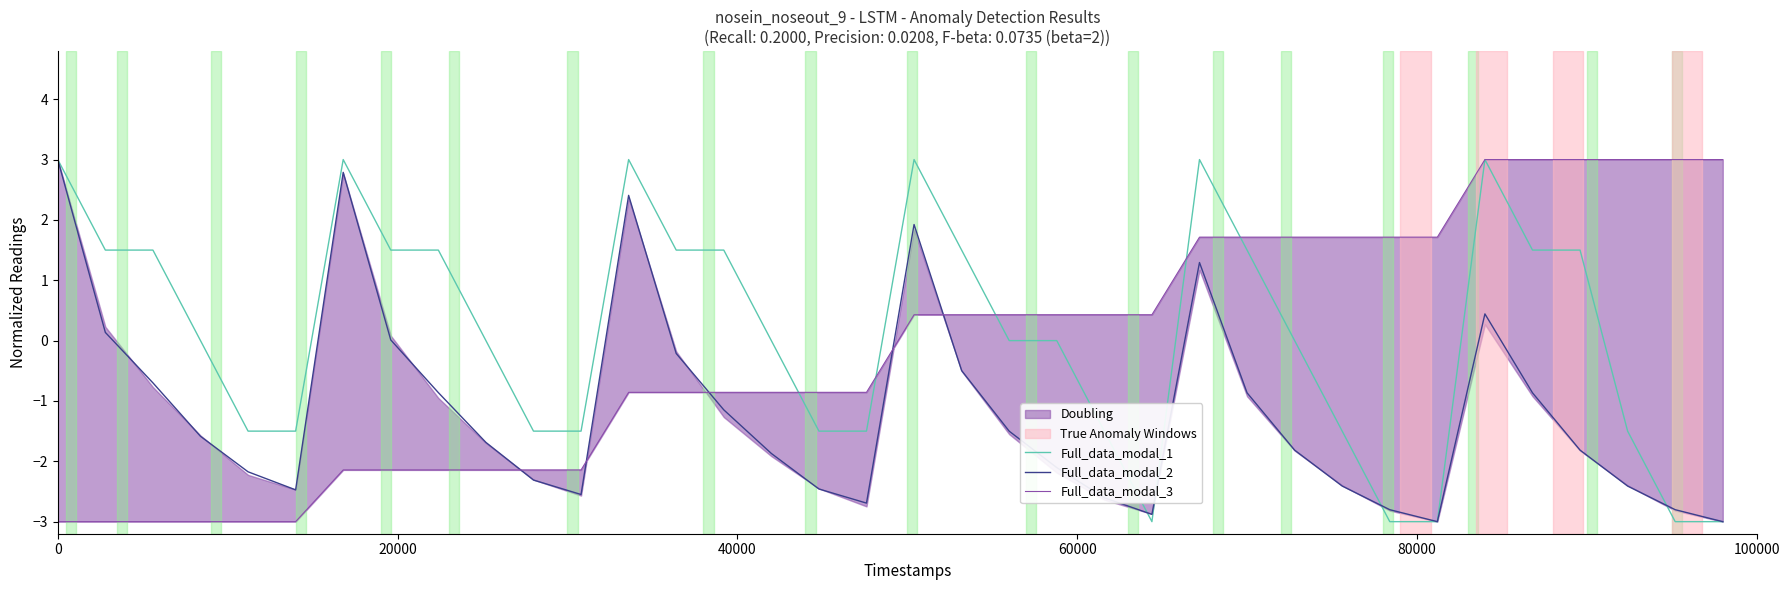

Reading left to right, list all the values displayed in this chart.

Full_data_modal_1: 3.0	1.5	1.5	0.0	-1.5	-1.5	3.0	1.5	1.5	0.0	-1.5	-1.5	3.0	1.5	1.5	0.0	-1.5	-1.5	3.0	1.5	0.0	0.0	-1.5	-3.0	3.0	1.5	0.0	-1.5	-3.0	-3.0	3.0	1.5	1.5	-1.5	-3.0	-3.0
Full_data_modal_2: 3.0	0.1	-0.7	-1.6	-2.2	-2.5	2.8	0.0	-0.9	-1.7	-2.3	-2.5	2.4	-0.2	-1.1	-1.9	-2.5	-2.7	1.9	-0.5	-1.5	-2.1	-2.6	-2.9	1.3	-0.9	-1.8	-2.4	-2.8	-3.0	0.4	-0.9	-1.8	-2.4	-2.8	-3.0
Full_data_modal_3: -3.0	-3.0	-3.0	-3.0	-3.0	-3.0	-2.1	-2.1	-2.1	-2.1	-2.1	-2.1	-0.9	-0.9	-0.9	-0.9	-0.9	-0.9	0.4	0.4	0.4	0.4	0.4	0.4	1.7	1.7	1.7	1.7	1.7	1.7	3.0	3.0	3.0	3.0	3.0	3.0